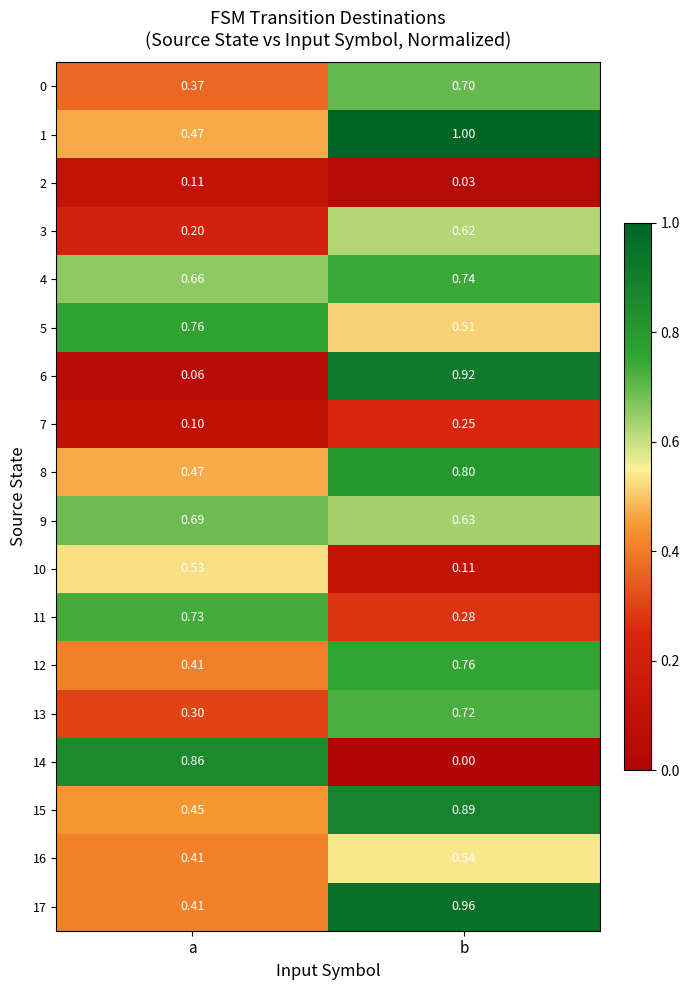

Rank the categories by 3 value from lowest to highest.

a, b